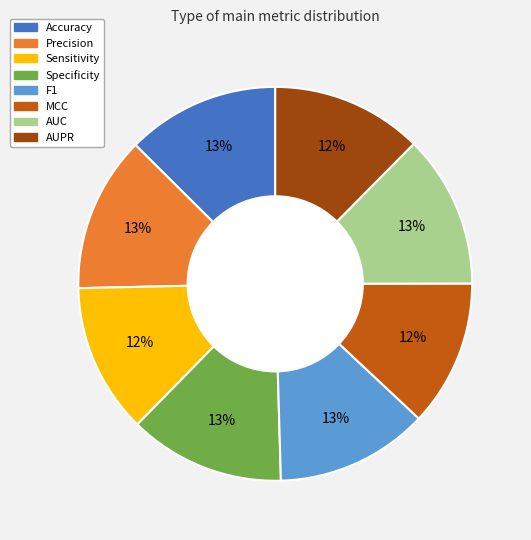

To the nearest percent, what portion does Sensitivity represent?

12%